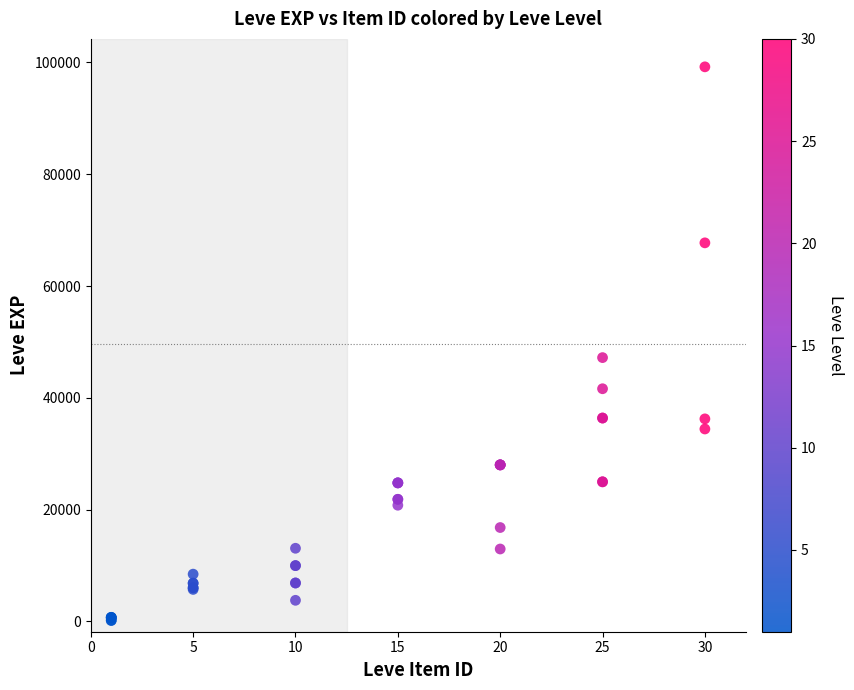

What Y value in the scatter plot is closest to 49690?

47200